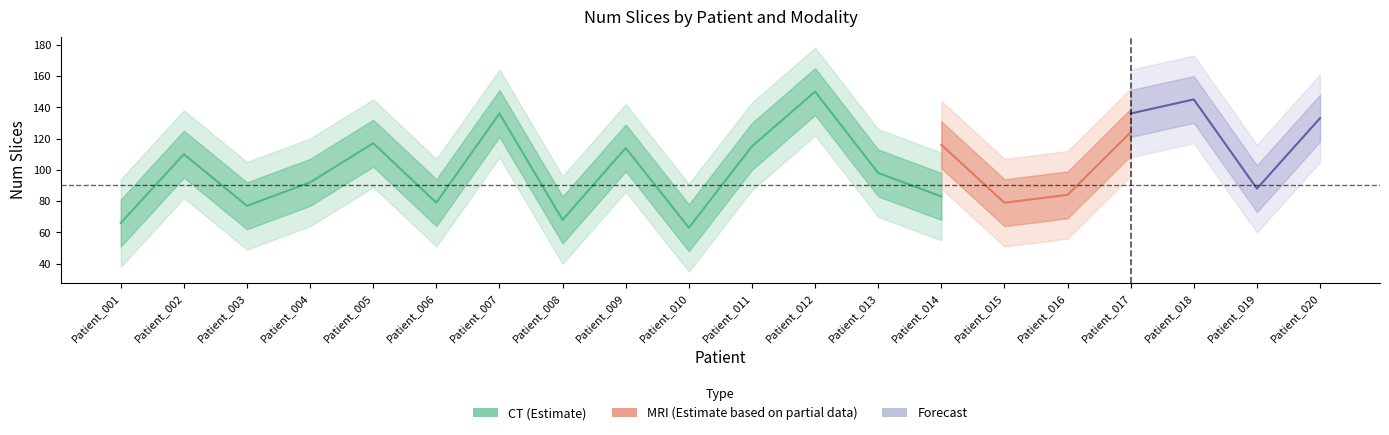

True or false: CT has a value of 98 at Patient_013.

True